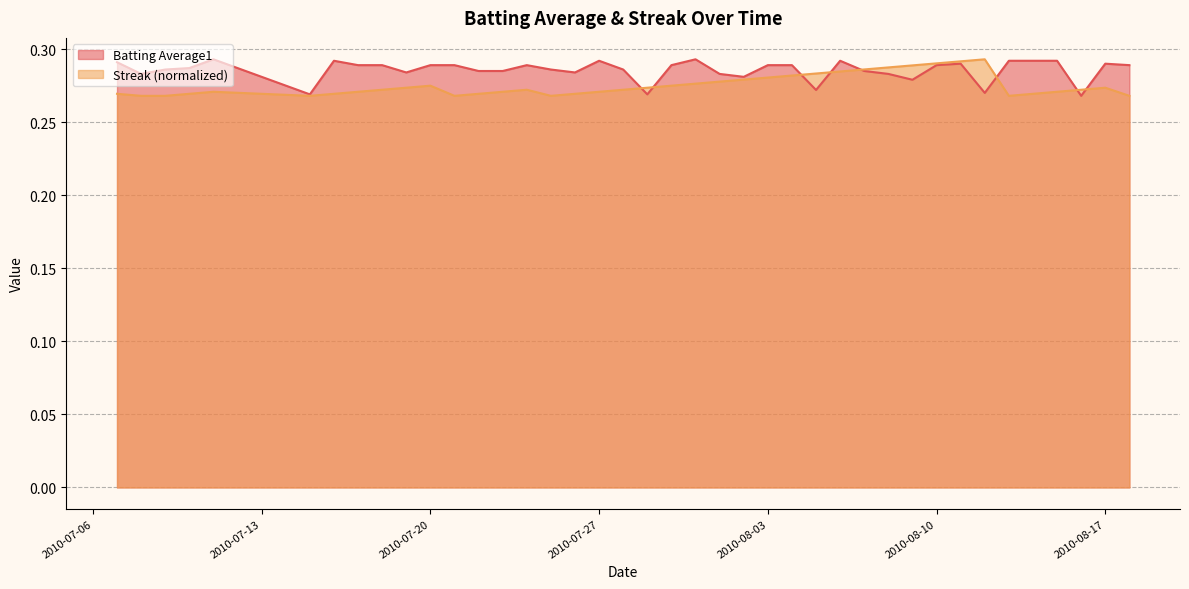

Which series has the largest total across all categories?

Batting Average1